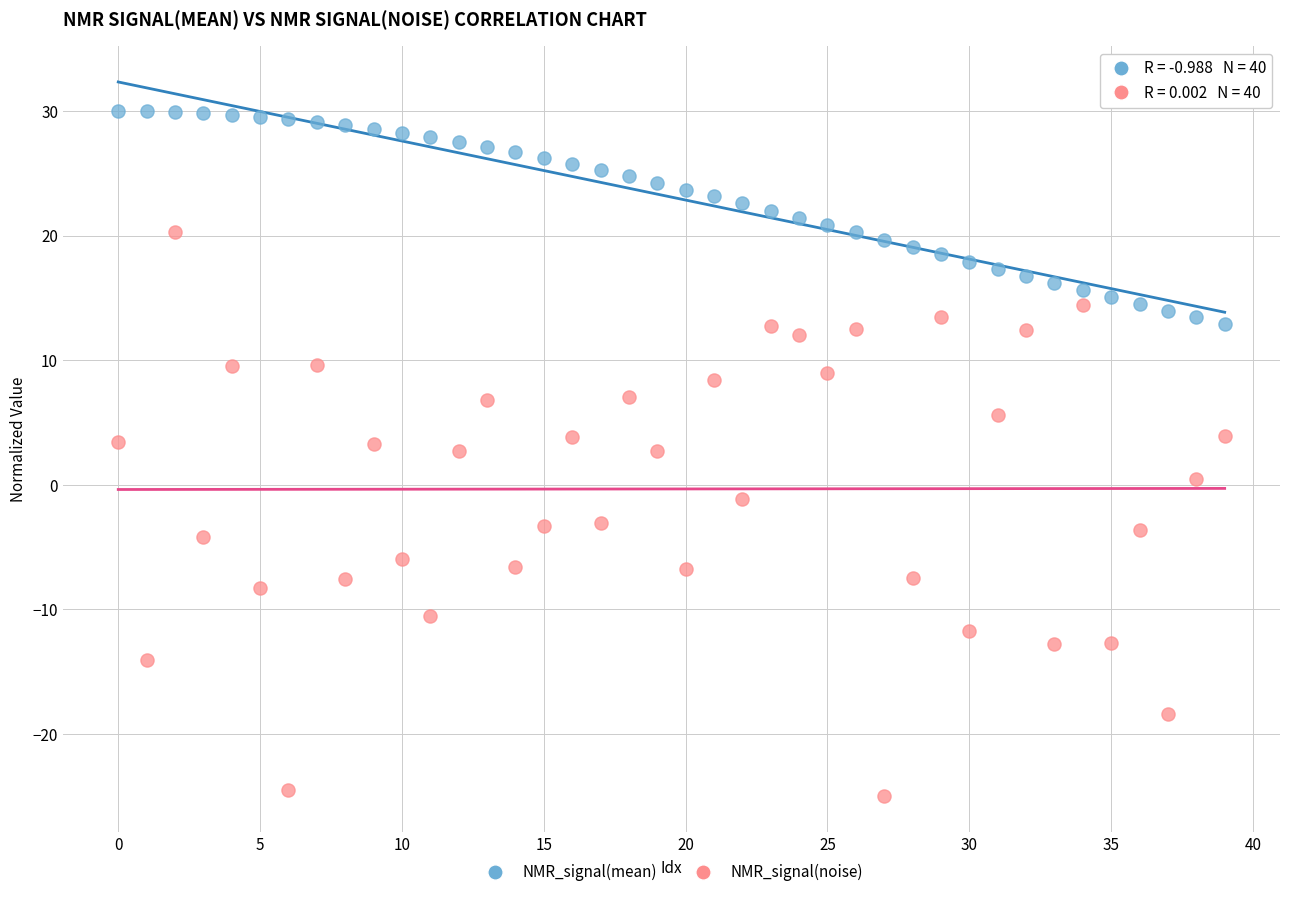

Which series has the widest spread of Y values?

NMR_signal(noise)